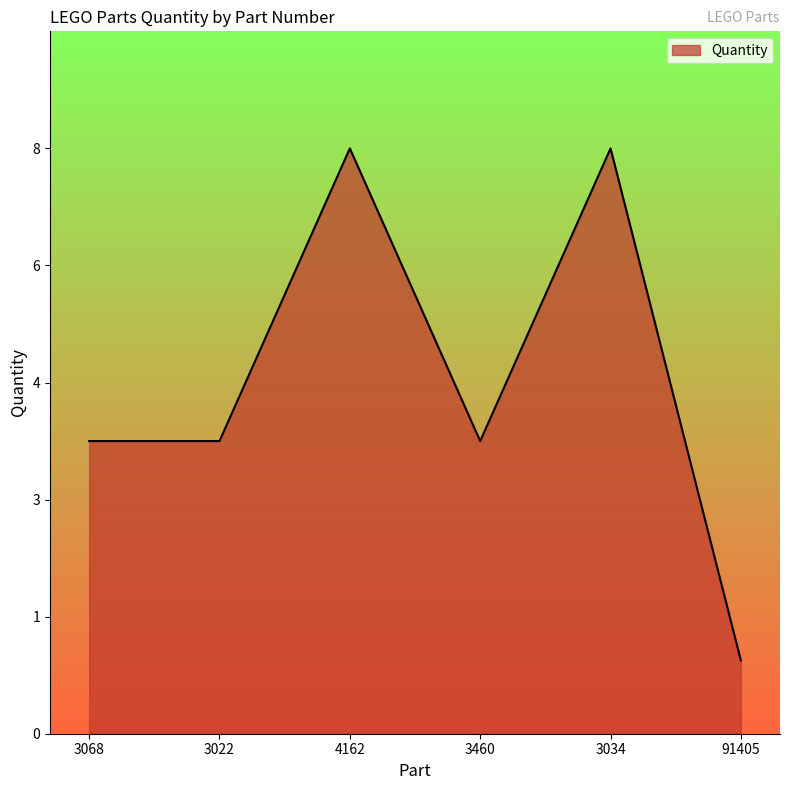

What is the average value?

5